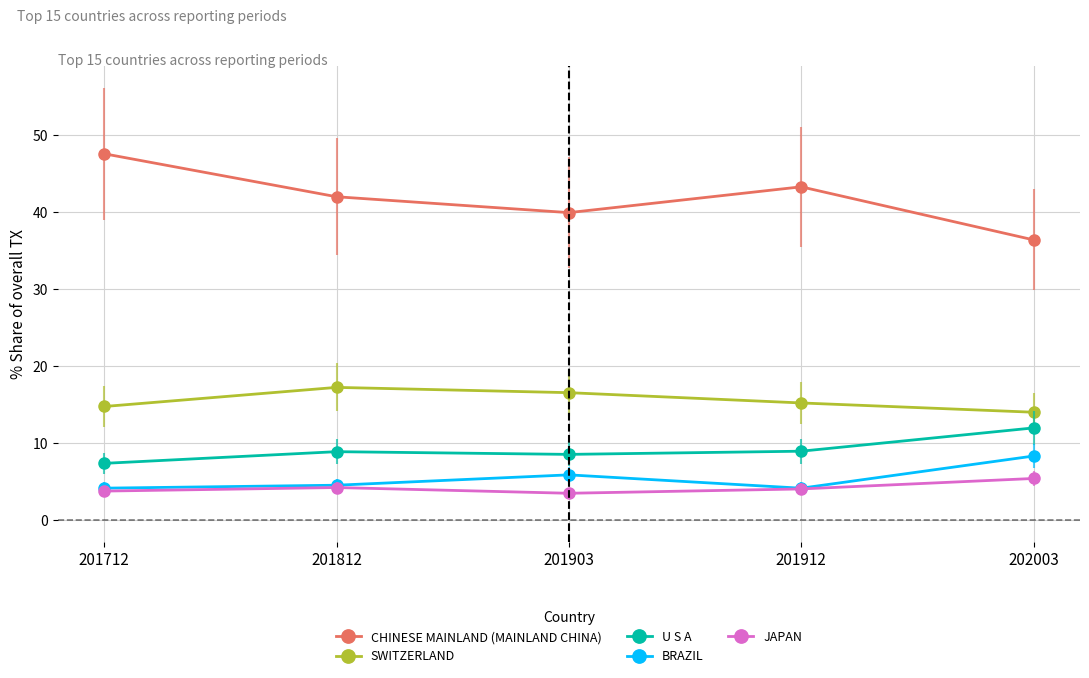

What is the sum of all BRAZIL values?

27.2